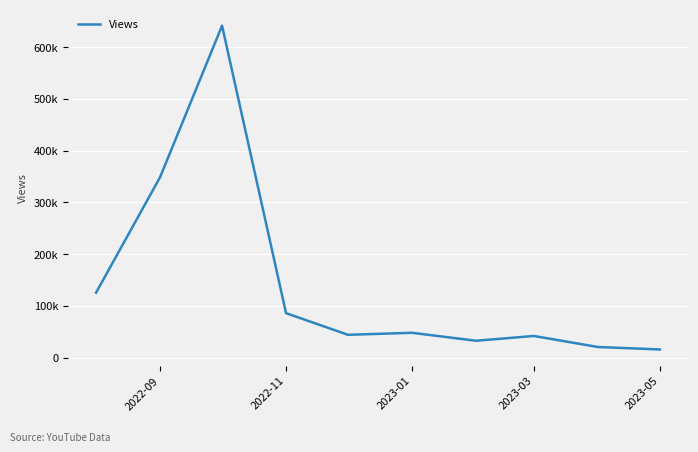

Does the chart display data point markers on the line(s)?

No